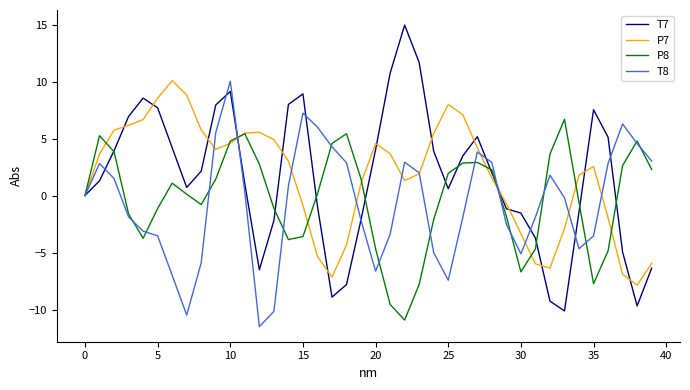

Which series has the largest range (max minus min)?

T7